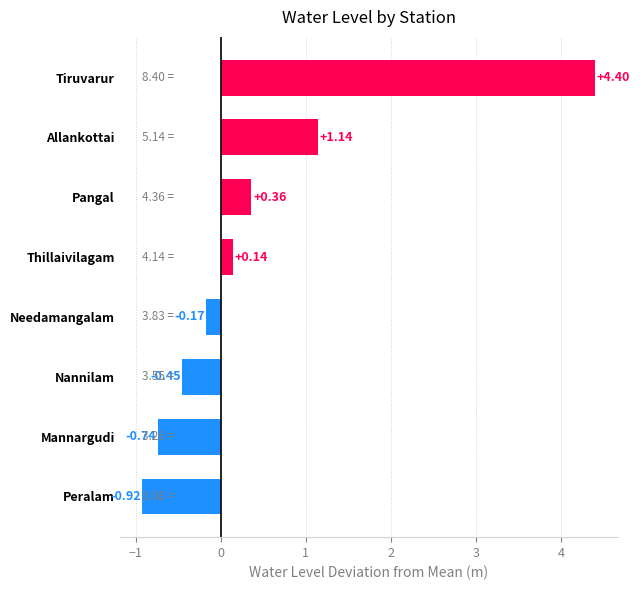

Where is the data nearest to the value 1?

Allankottai